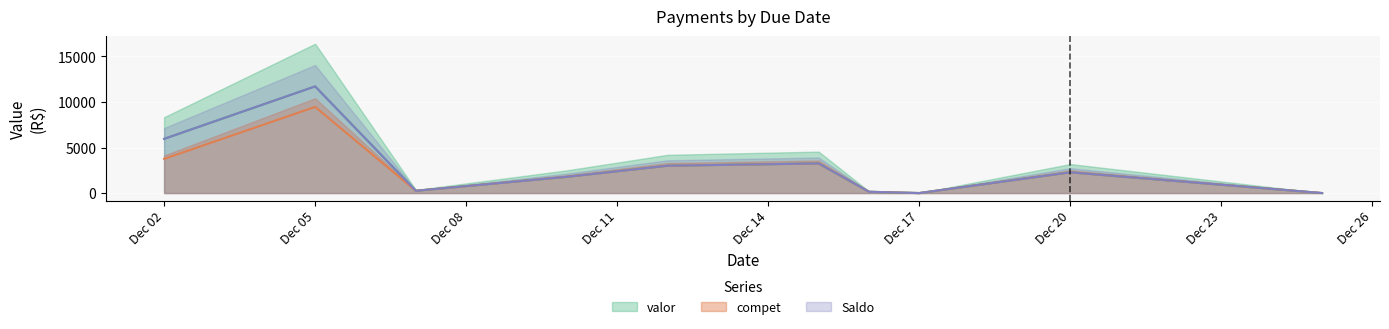

Count the number of data series in this chart.

3